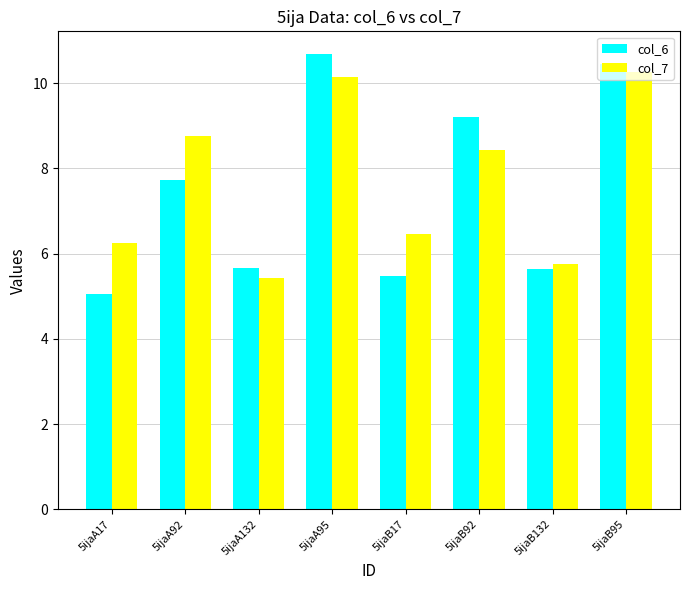

True or false: col_6 has a value of 13.6 at 5ijaB95.

False